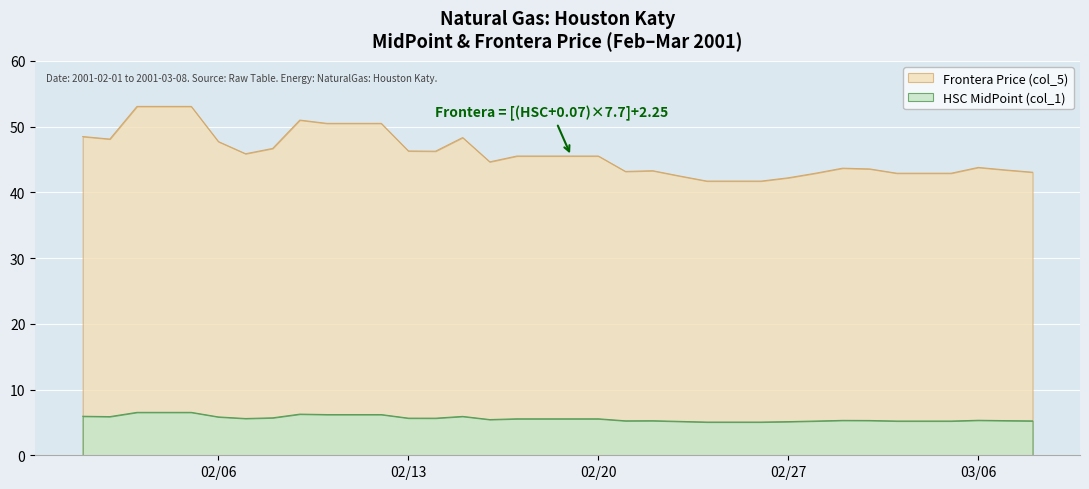

True or false: Frontera Price (col_5) and HSC MidPoint (col_1) intersect in this chart.

False